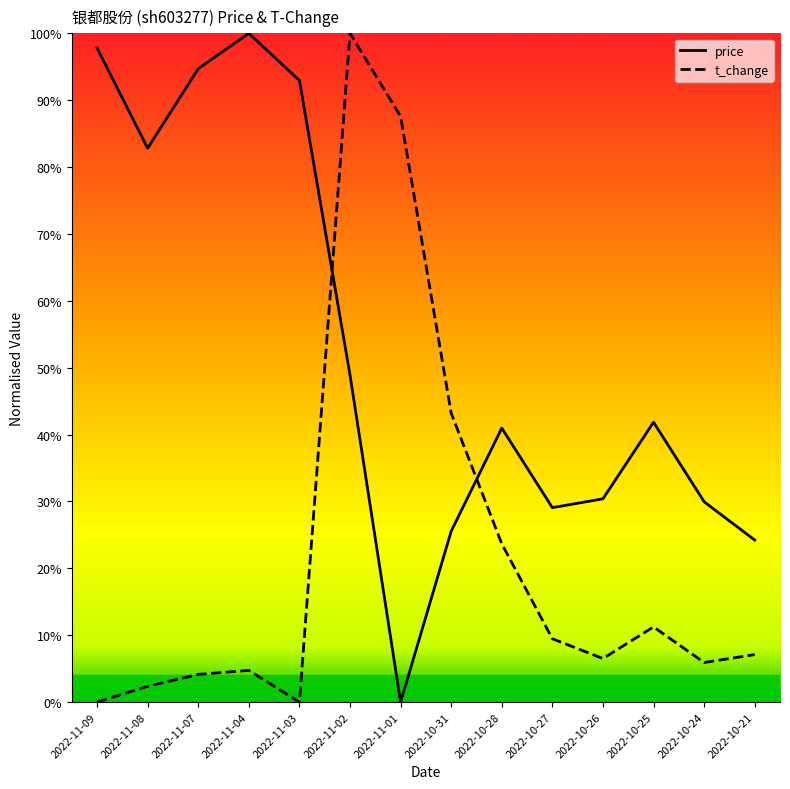

Between which two adjacent categories do price and t_change first intersect?

2022-11-03 and 2022-11-02